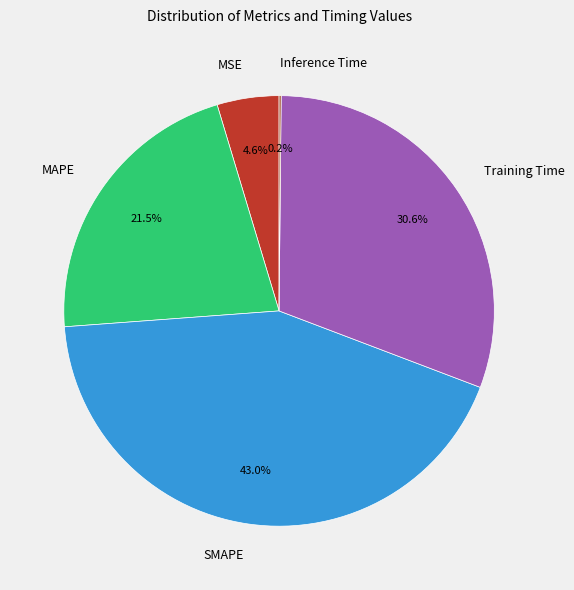

What portion of the pie excludes SMAPE?

57.0%